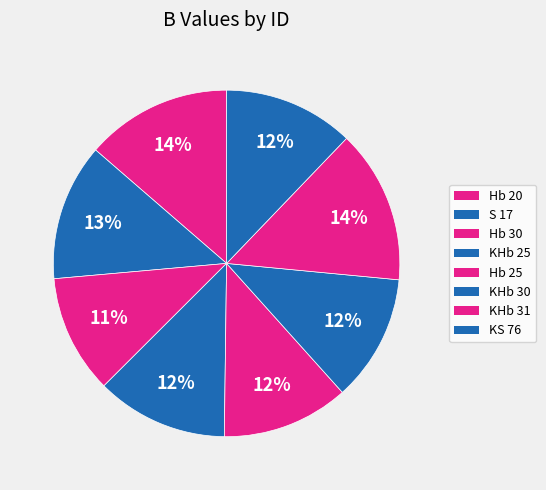

How many slices are in this pie chart?

8